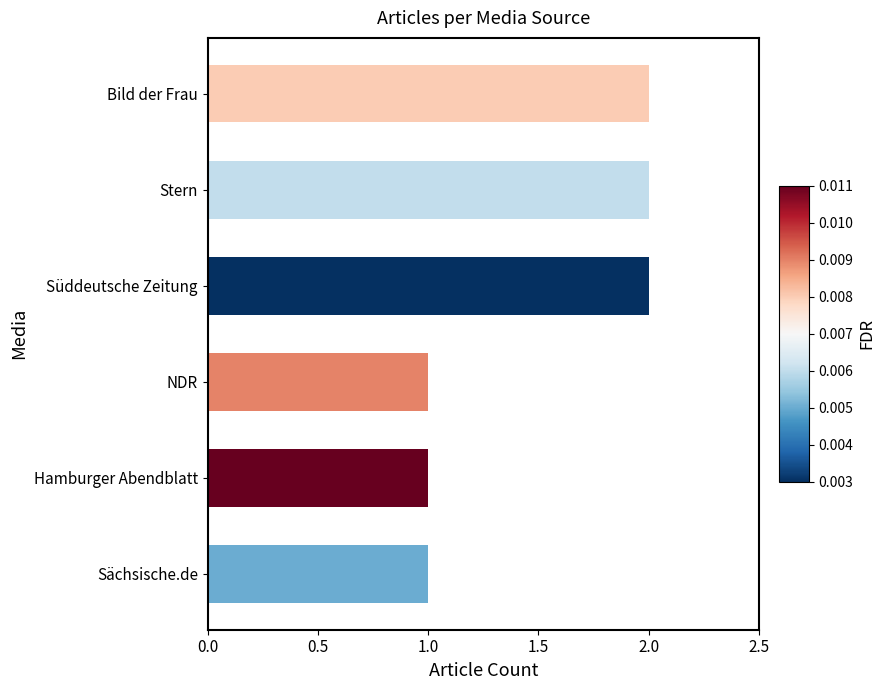

Which has a higher value, Bild der Frau or Hamburger Abendblatt?

Bild der Frau